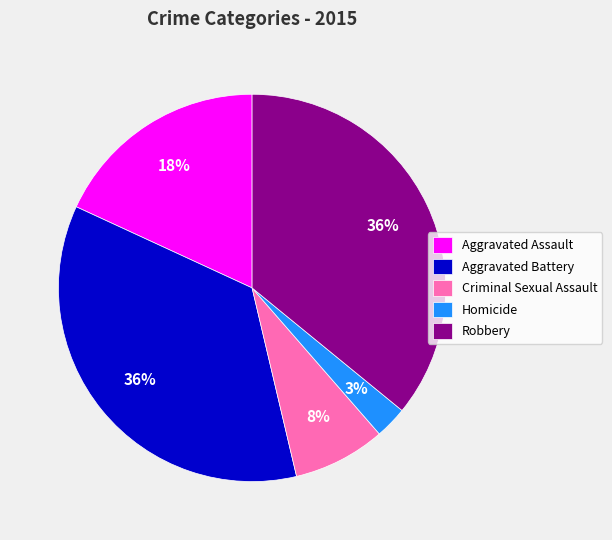

Does any single category account for the majority?

No